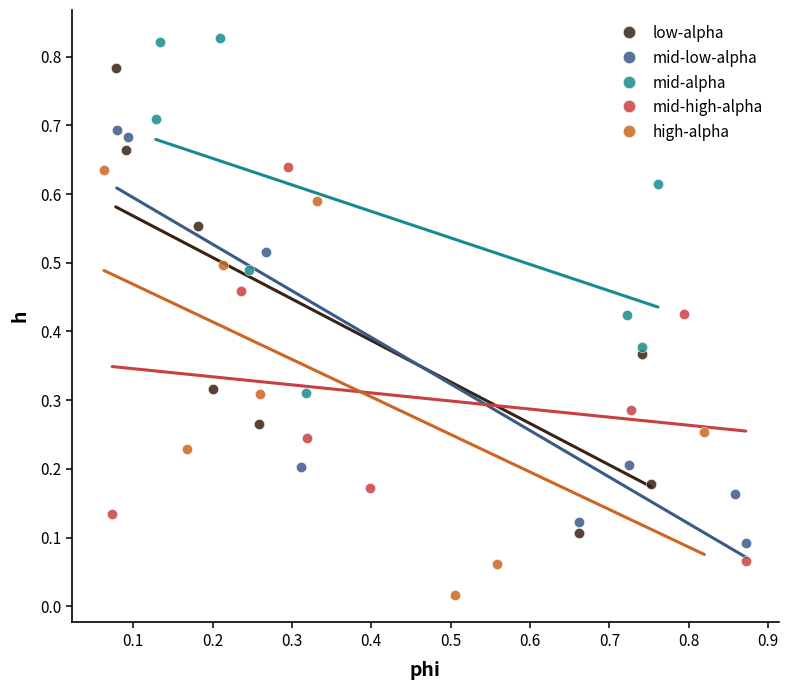

Which series reaches the maximum Y coordinate?

mid-alpha